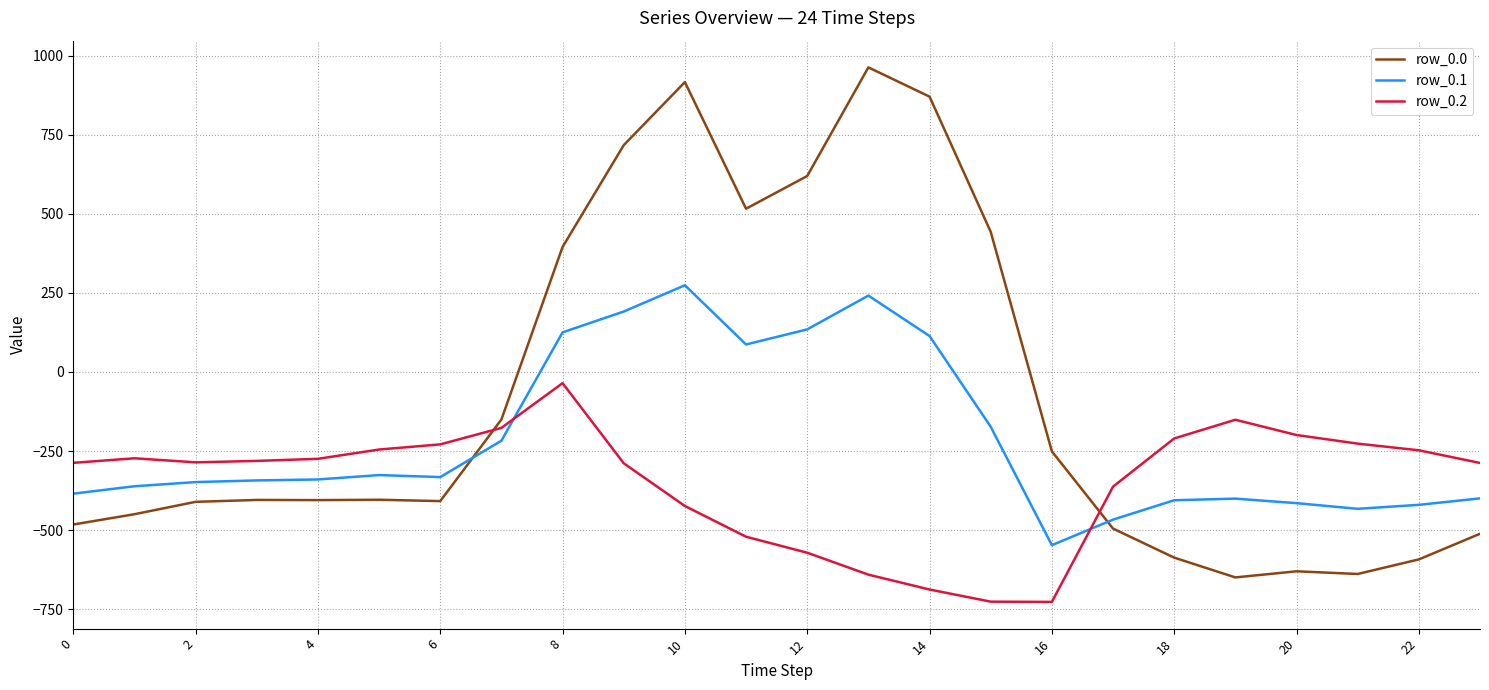

True or false: row_0.1 has more than 1 interior local peaks.

True